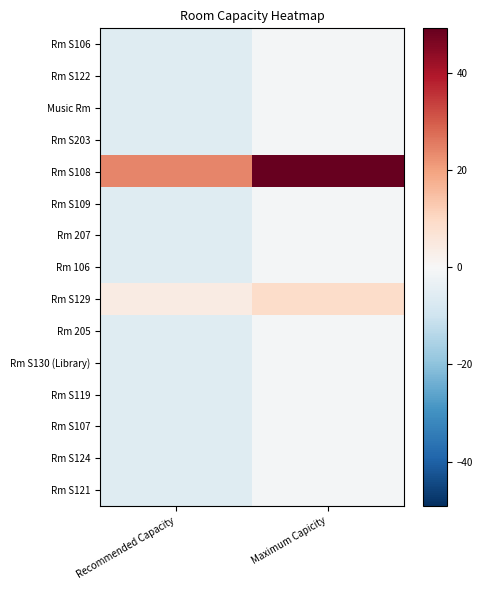

What is the total value across all series at Maximum Capicity?

47.5